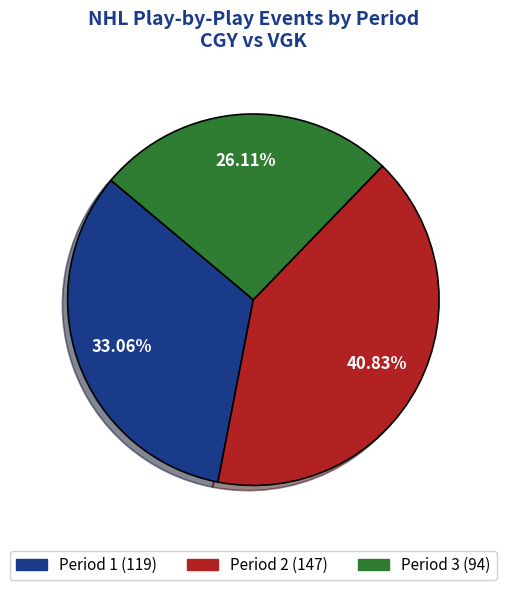

Is there a majority slice in this chart?

No